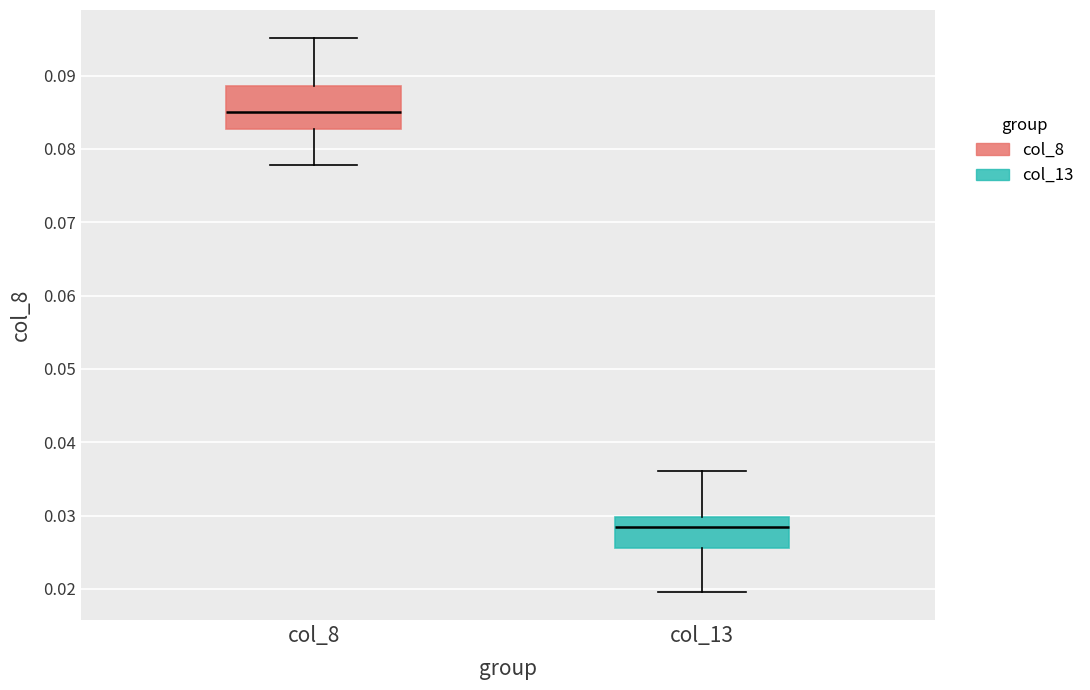

Which box is the tallest, from its lower edge to its upper edge?

col_8